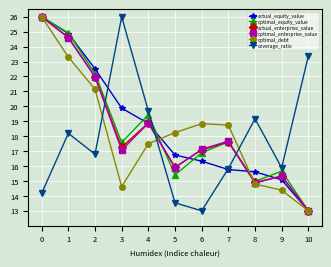

What is the highest value of the actual_enterprise_value series?

26.0